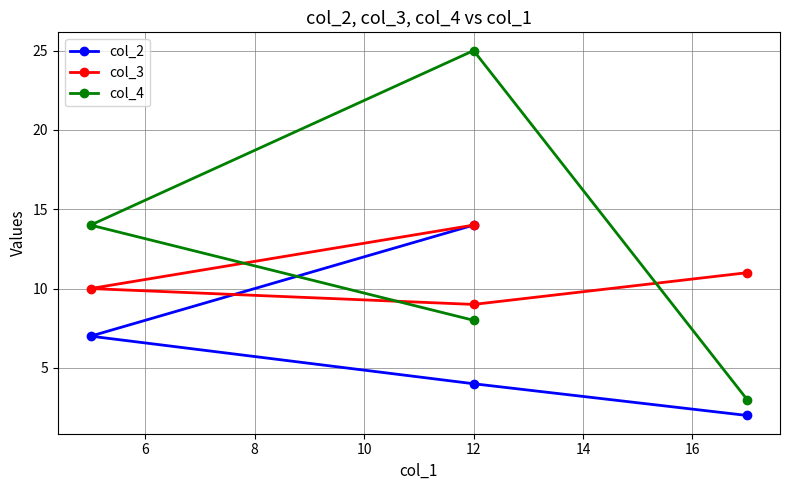

How many lines are shown in the chart?

3